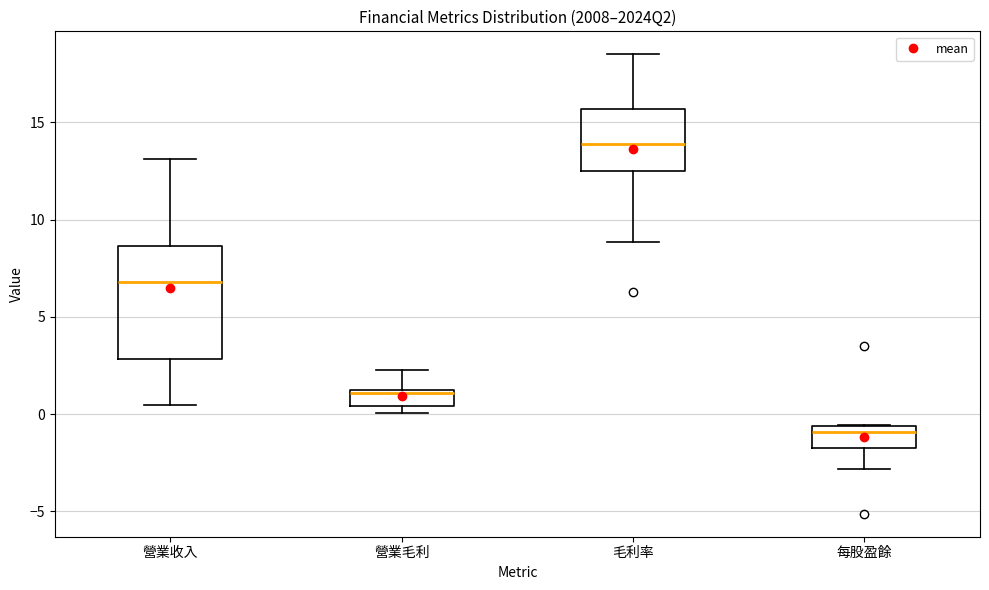

Which box's median line is the highest?

毛利率